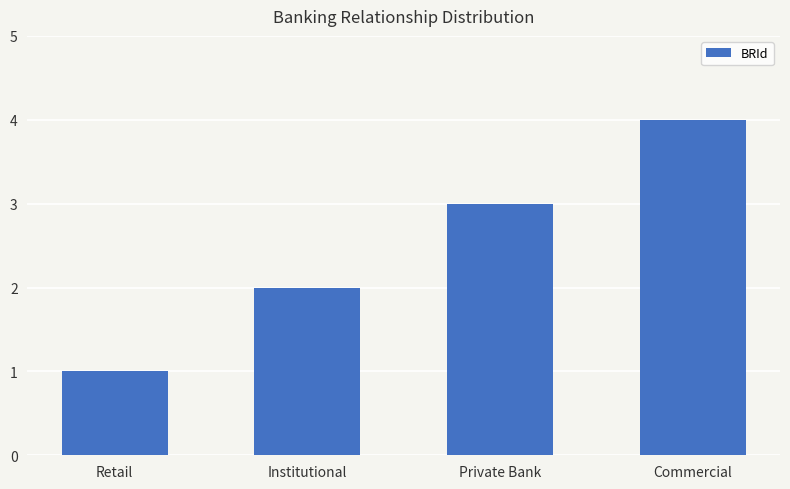

Which category has the lowest value across all series?

Retail